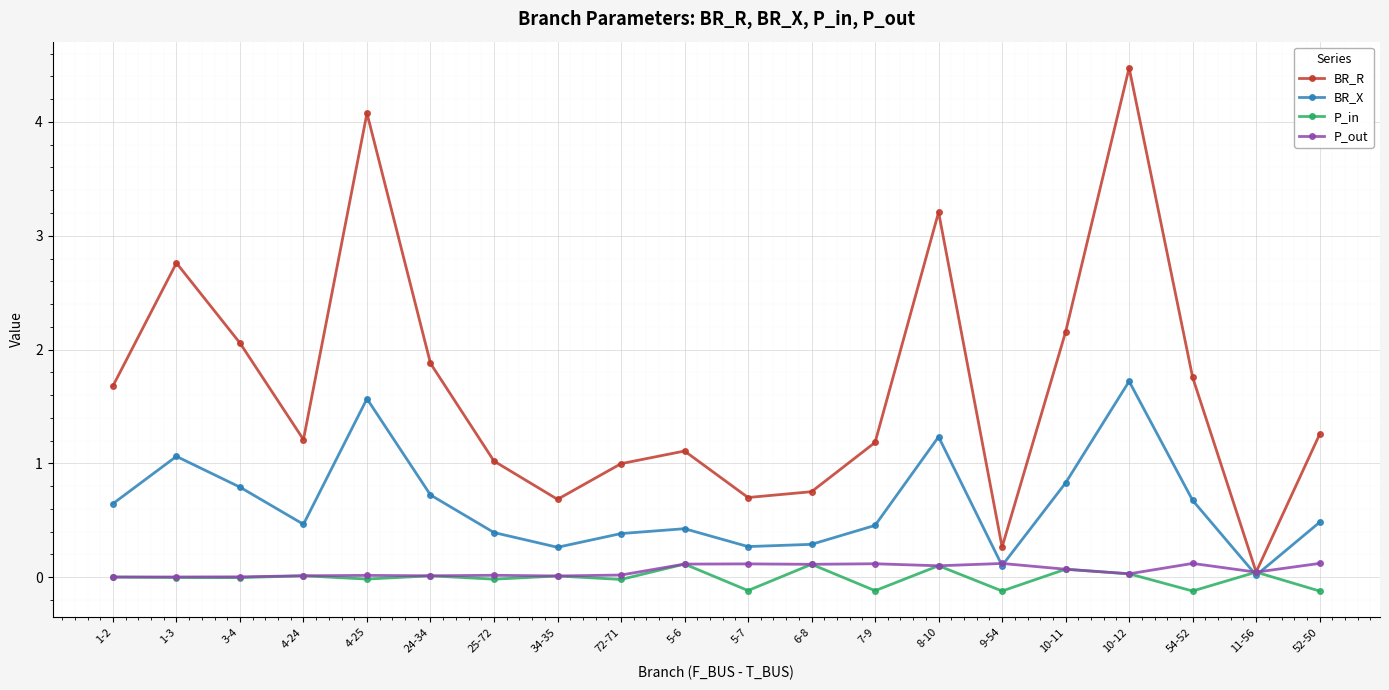

Is the value of P_in at 52-50 greater than the value of P_out at 10-12?

No